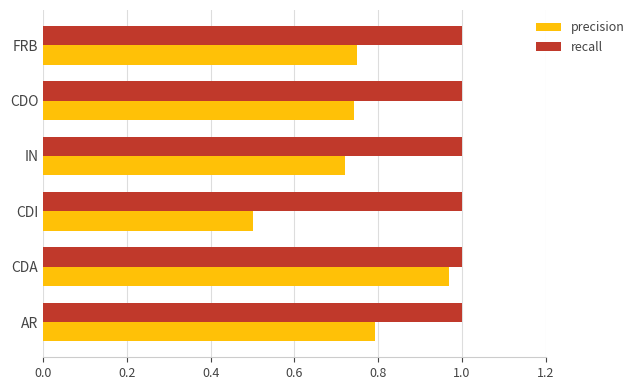

The recall series shows 1.0 at CDI. True or false?

True